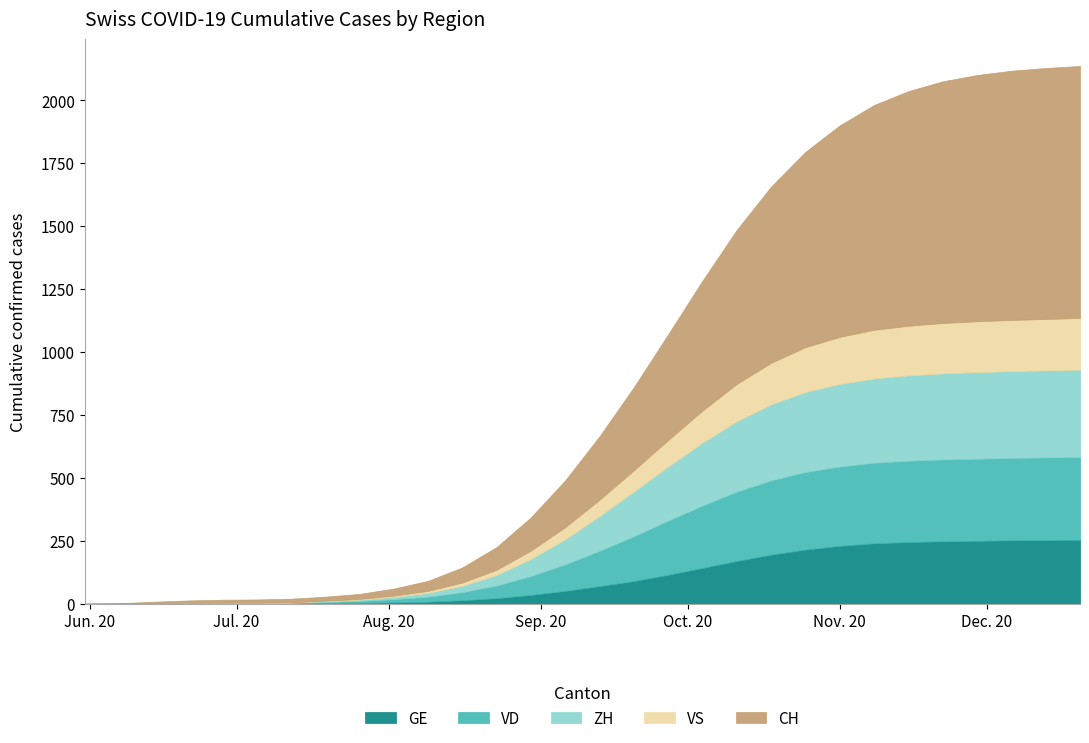

True or false: CH and GE intersect in this chart.

False